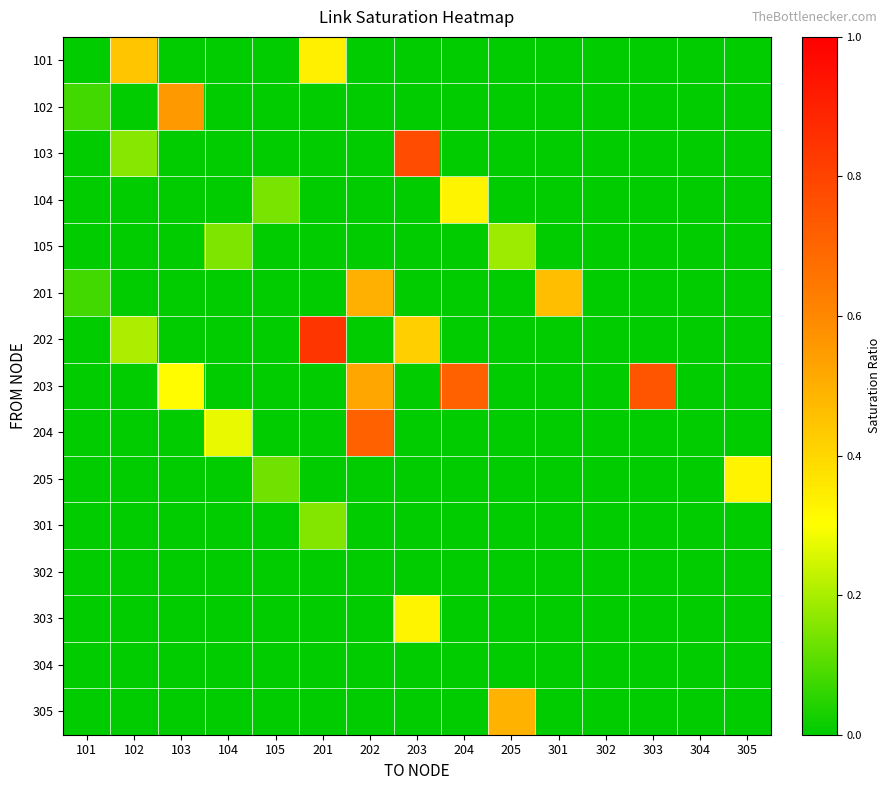

Reading left to right, what are all the values shown in this chart?

101: 101=0.0	102=0.4	103=0.0	104=0.0	105=0.0	201=0.3	202=0.0	203=0.0	204=0.0	205=0.0	301=0.0	302=0.0	303=0.0	304=0.0	305=0.0
102: 101=0.1	102=0.0	103=0.6	104=0.0	105=0.0	201=0.0	202=0.0	203=0.0	204=0.0	205=0.0	301=0.0	302=0.0	303=0.0	304=0.0	305=0.0
103: 101=0.0	102=0.2	103=0.0	104=0.0	105=0.0	201=0.0	202=0.0	203=0.8	204=0.0	205=0.0	301=0.0	302=0.0	303=0.0	304=0.0	305=0.0
104: 101=0.0	102=0.0	103=0.0	104=0.0	105=0.1	201=0.0	202=0.0	203=0.0	204=0.3	205=0.0	301=0.0	302=0.0	303=0.0	304=0.0	305=0.0
105: 101=0.0	102=0.0	103=0.0	104=0.2	105=0.0	201=0.0	202=0.0	203=0.0	204=0.0	205=0.2	301=0.0	302=0.0	303=0.0	304=0.0	305=0.0
201: 101=0.1	102=0.0	103=0.0	104=0.0	105=0.0	201=0.0	202=0.5	203=0.0	204=0.0	205=0.0	301=0.5	302=0.0	303=0.0	304=0.0	305=0.0
202: 101=0.0	102=0.2	103=0.0	104=0.0	105=0.0	201=0.8	202=0.0	203=0.4	204=0.0	205=0.0	301=0.0	302=0.0	303=0.0	304=0.0	305=0.0
203: 101=0.0	102=0.0	103=0.3	104=0.0	105=0.0	201=0.0	202=0.5	203=0.0	204=0.7	205=0.0	301=0.0	302=0.0	303=0.7	304=0.0	305=0.0
204: 101=0.0	102=0.0	103=0.0	104=0.3	105=0.0	201=0.0	202=0.7	203=0.0	204=0.0	205=0.0	301=0.0	302=0.0	303=0.0	304=0.0	305=0.0
205: 101=0.0	102=0.0	103=0.0	104=0.0	105=0.1	201=0.0	202=0.0	203=0.0	204=0.0	205=0.0	301=0.0	302=0.0	303=0.0	304=0.0	305=0.3
301: 101=0.0	102=0.0	103=0.0	104=0.0	105=0.0	201=0.2	202=0.0	203=0.0	204=0.0	205=0.0	301=0.0	302=0.0	303=0.0	304=0.0	305=0.0
302: 101=0.0	102=0.0	103=0.0	104=0.0	105=0.0	201=0.0	202=0.0	203=0.0	204=0.0	205=0.0	301=0.0	302=0.0	303=0.0	304=0.0	305=0.0
303: 101=0.0	102=0.0	103=0.0	104=0.0	105=0.0	201=0.0	202=0.0	203=0.3	204=0.0	205=0.0	301=0.0	302=0.0	303=0.0	304=0.0	305=0.0
304: 101=0.0	102=0.0	103=0.0	104=0.0	105=0.0	201=0.0	202=0.0	203=0.0	204=0.0	205=0.0	301=0.0	302=0.0	303=0.0	304=0.0	305=0.0
305: 101=0.0	102=0.0	103=0.0	104=0.0	105=0.0	201=0.0	202=0.0	203=0.0	204=0.0	205=0.5	301=0.0	302=0.0	303=0.0	304=0.0	305=0.0